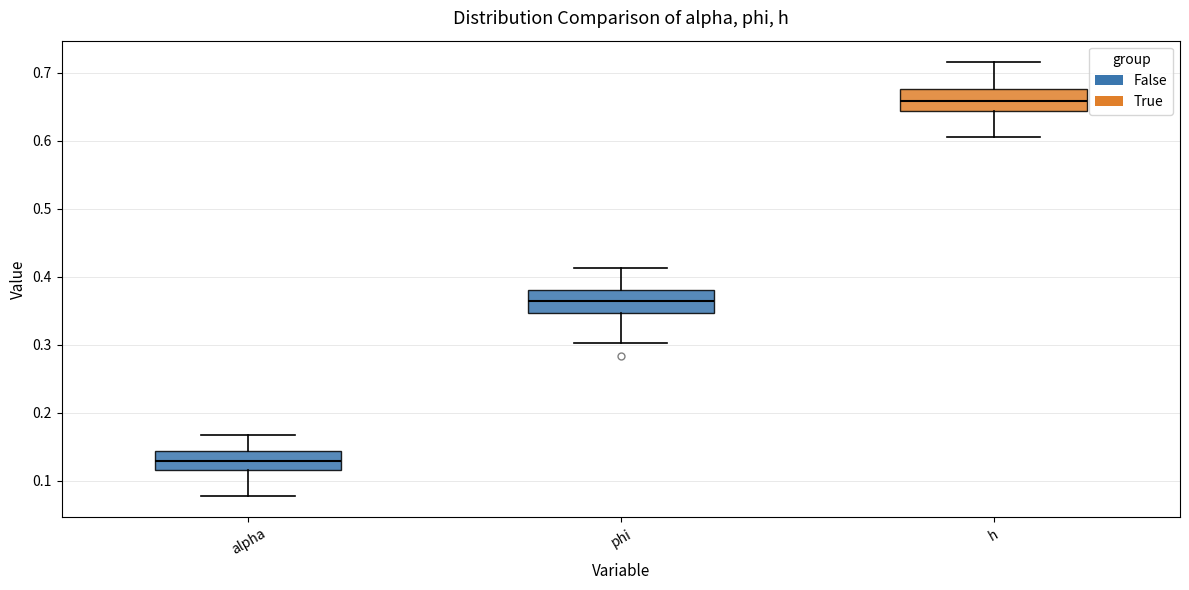

Which box's median line is the lowest?

alpha